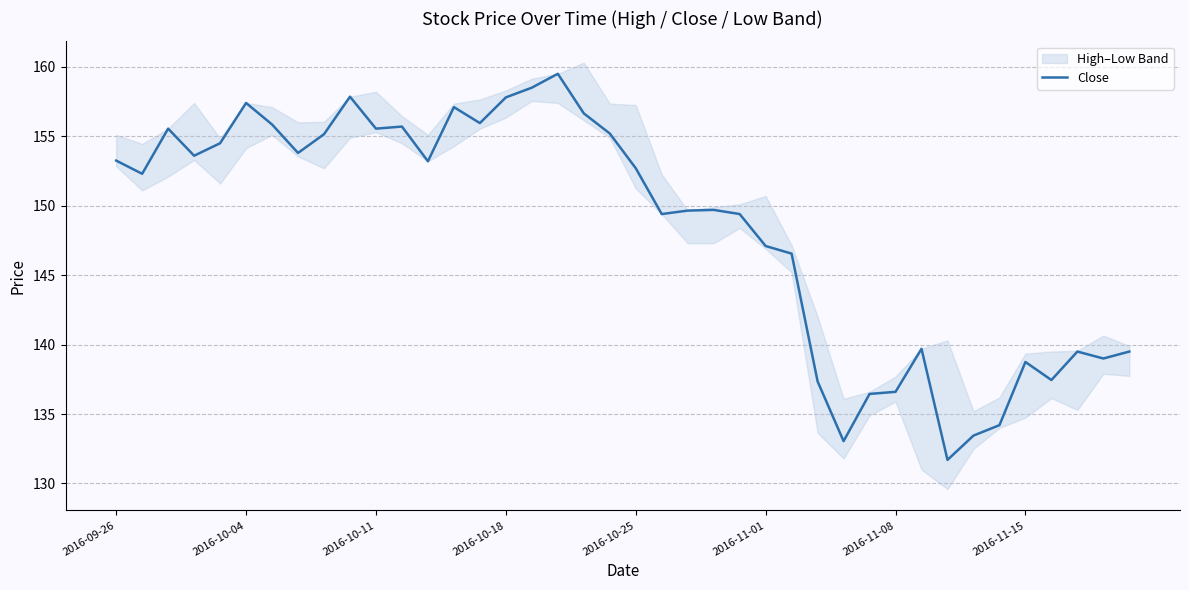

How many values are below 152?

19